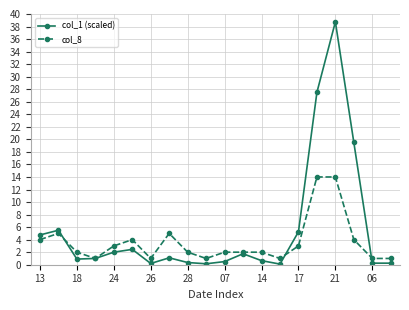

At how many categories does at least one series exceed 8?

3